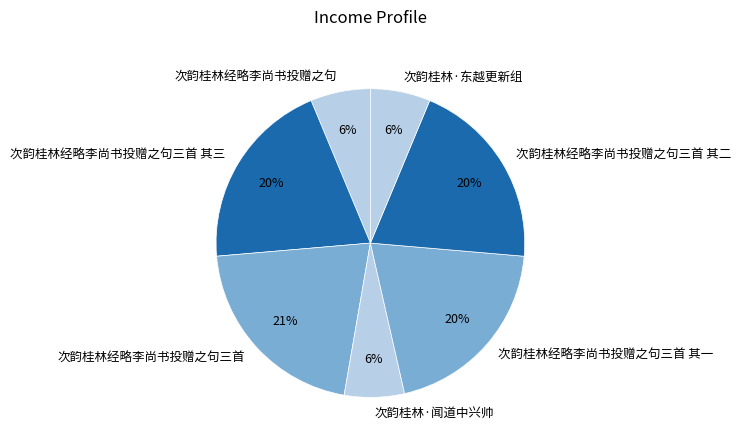

Does any single category account for the majority?

No